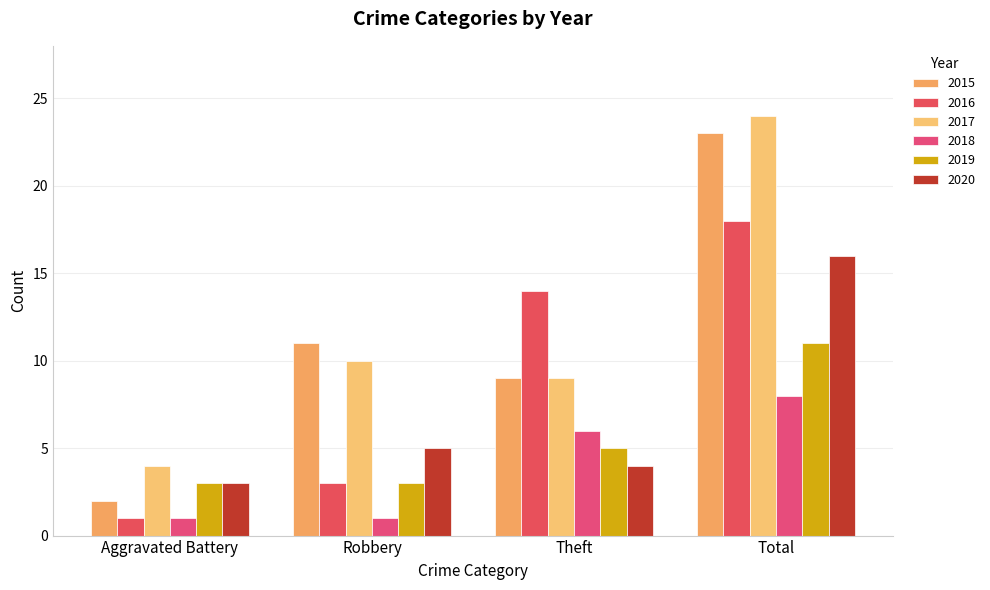

What are all the series names shown in the legend?

2015, 2016, 2017, 2018, 2019, 2020